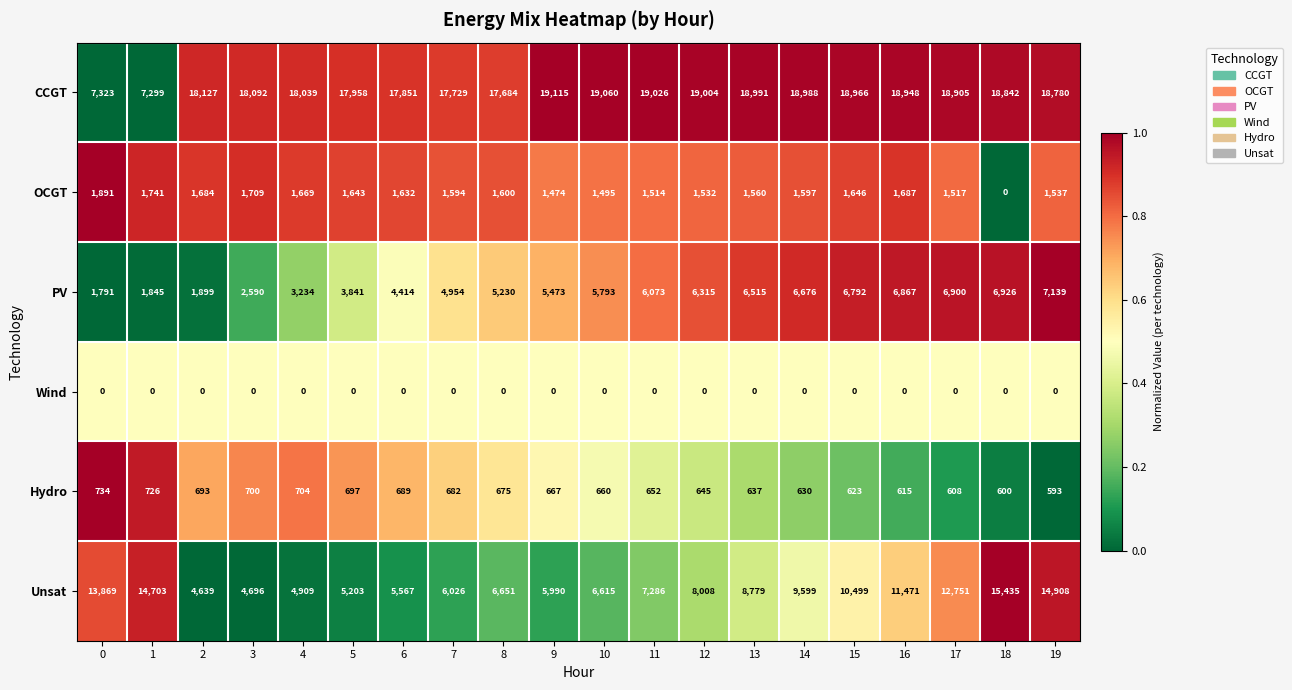

What is the approximate value of PV at 17?

6900